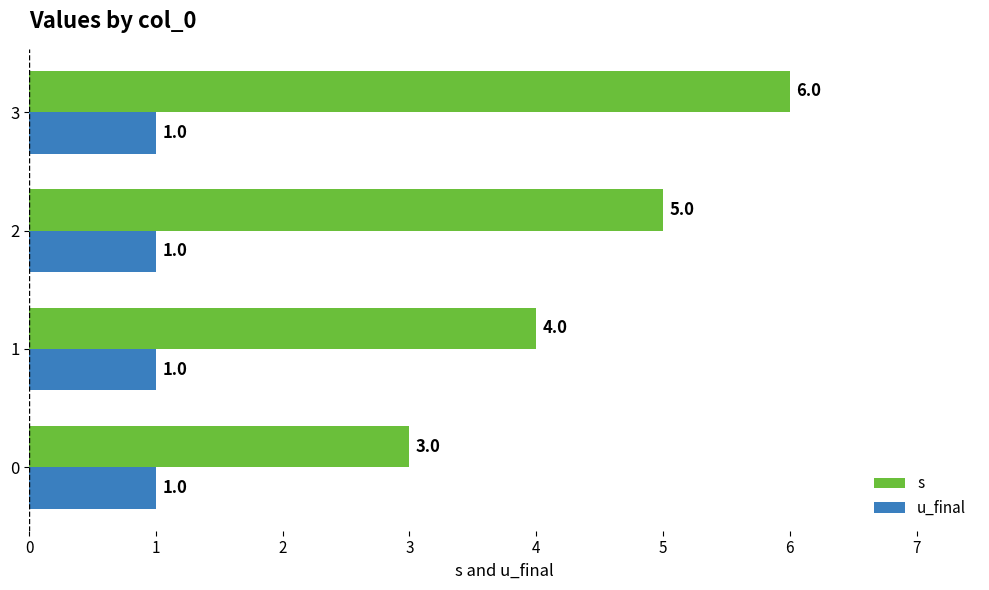

What is the average value of the u_final series?

1